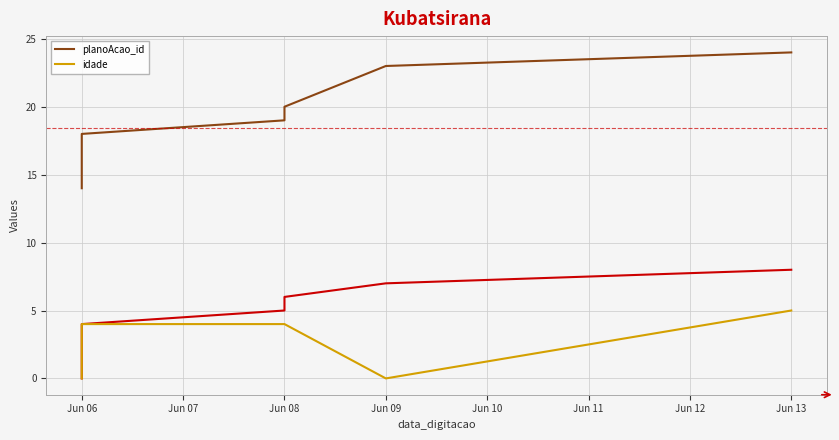

What is the sum of all idade values?

24